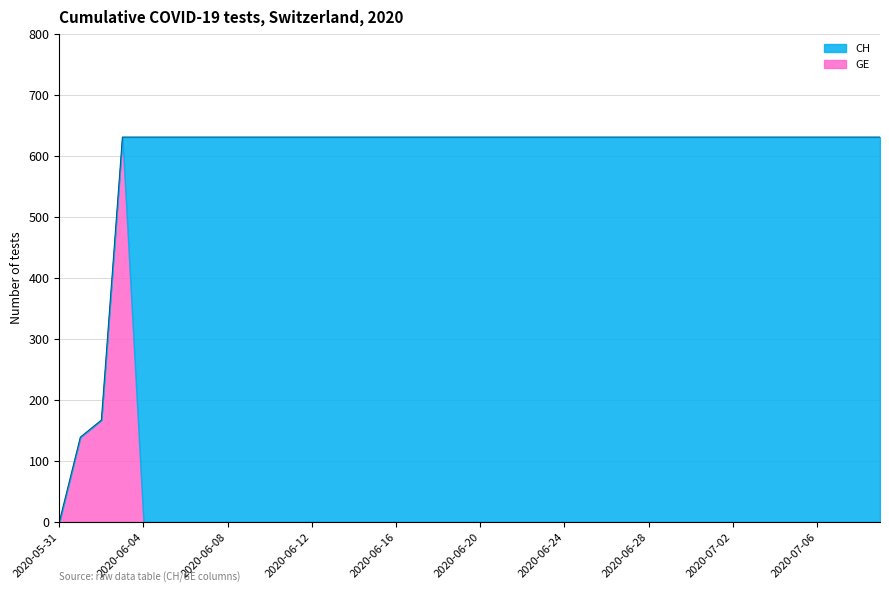

Is it true that GE equals 239 at 2020-06-28?

False